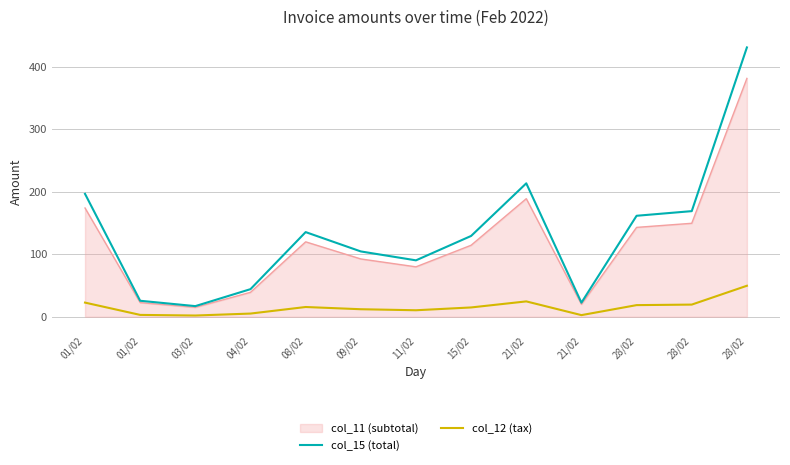

How many lines are shown in the chart?

3